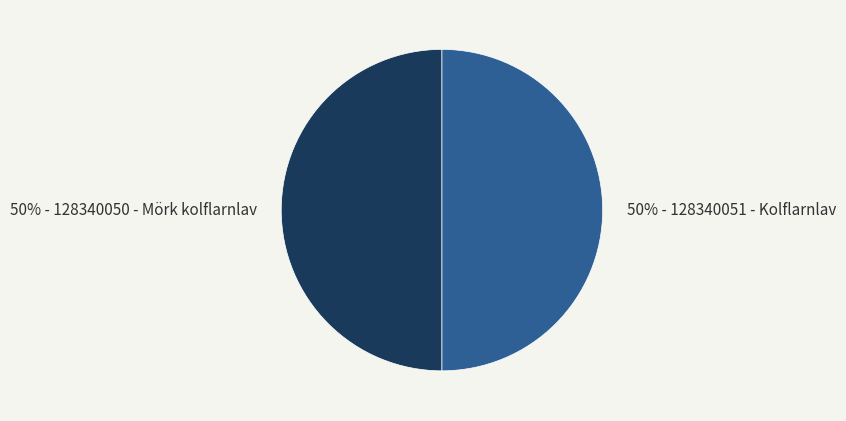

To the nearest percent, what is the average slice percentage?

50%